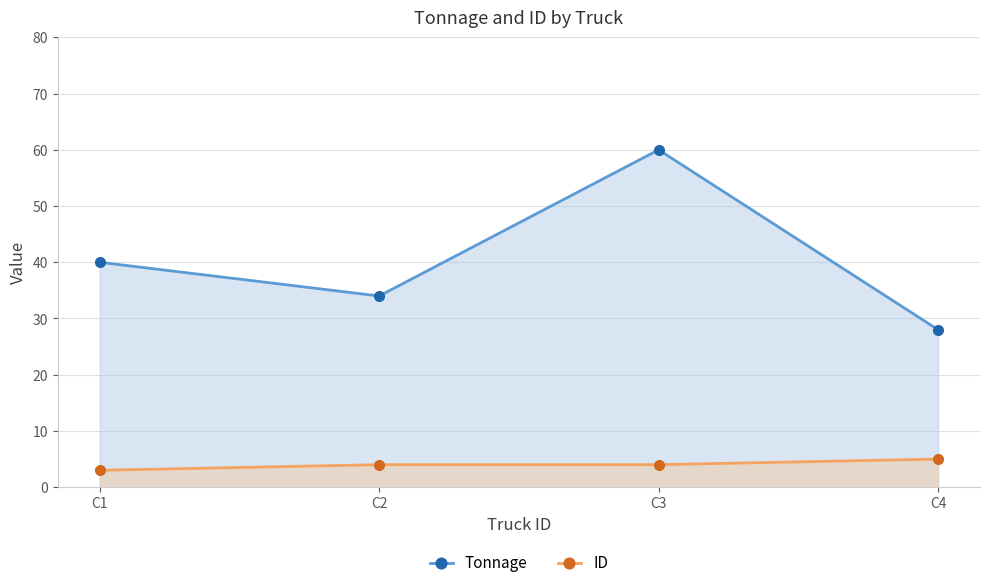

How many data points in Tonnage are less than 40?

2